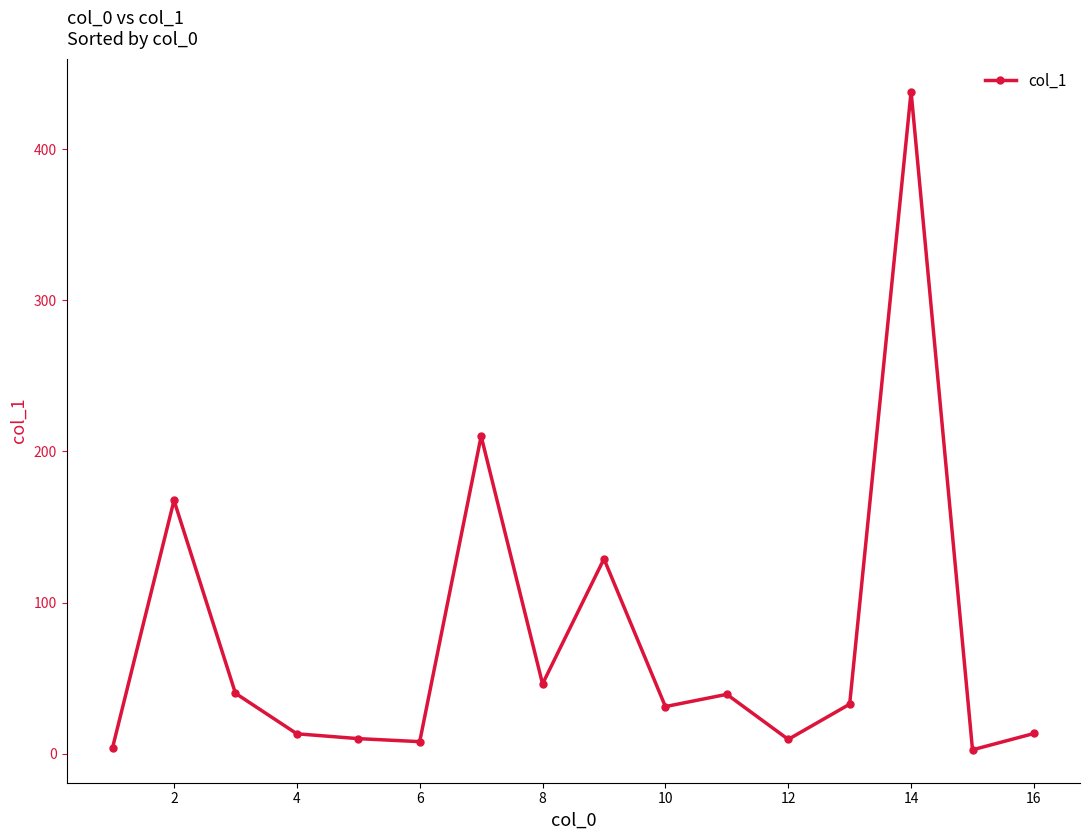

True or false: the data has more than 0 interior local peaks.

True